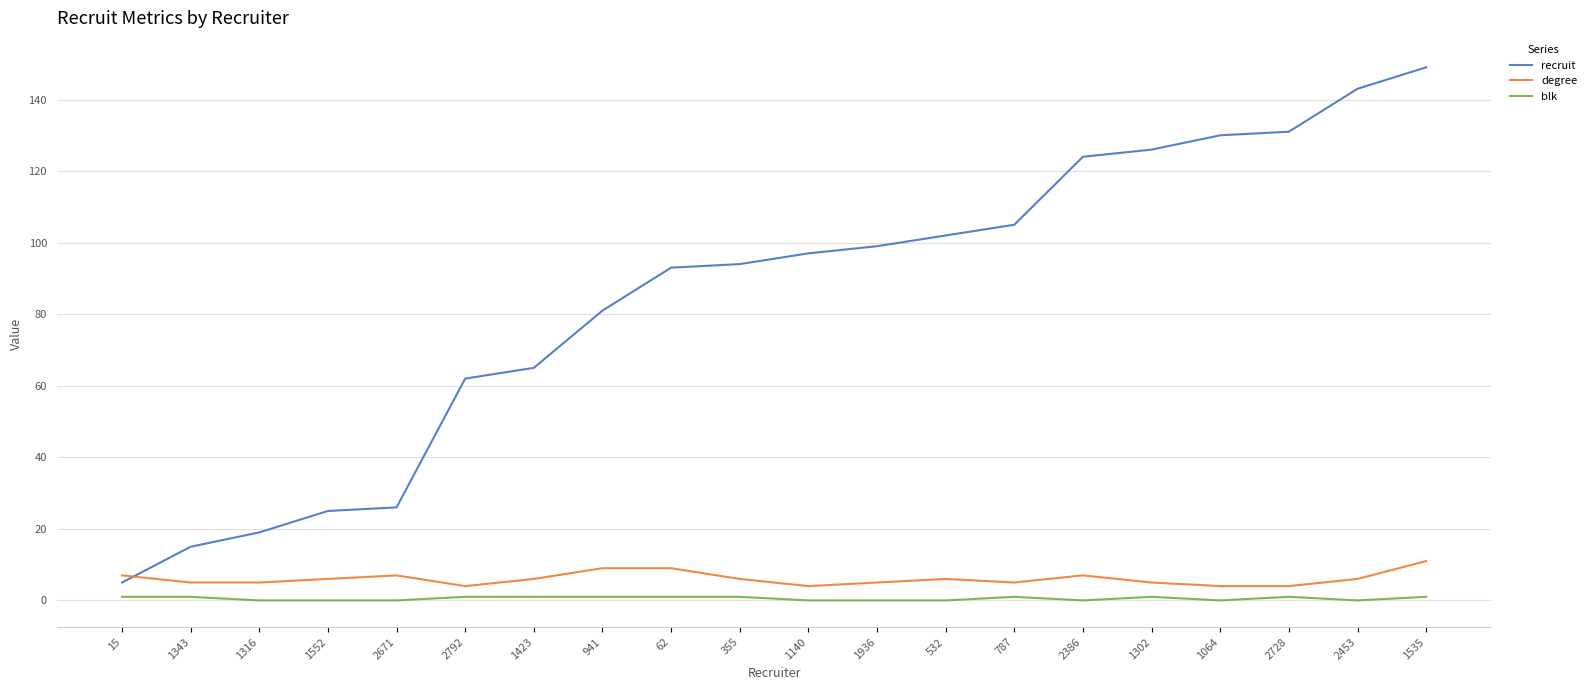

Which label corresponds to the largest value in the chart?

1535